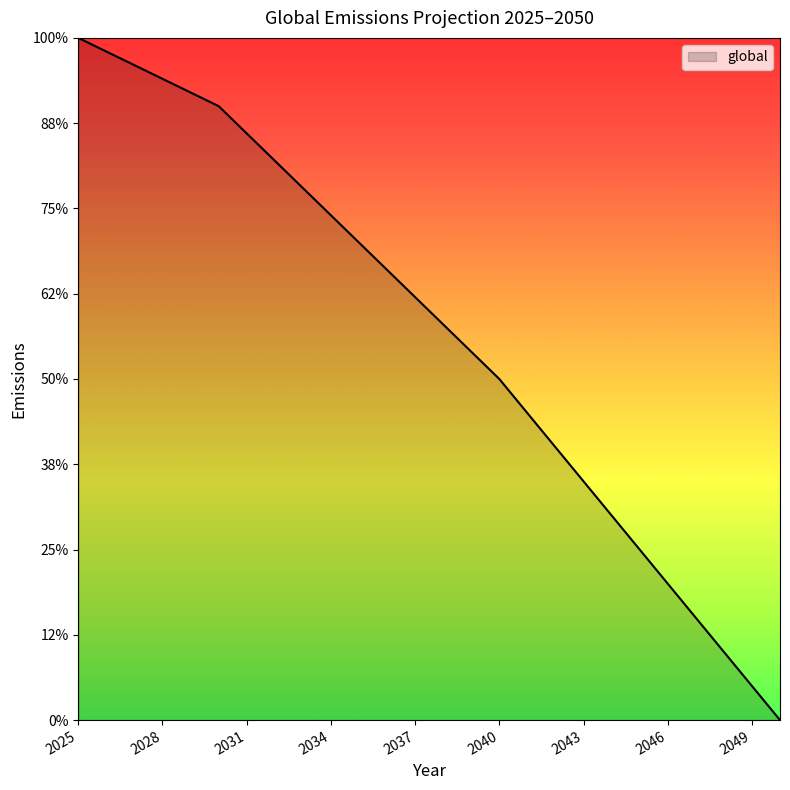

True or false: there are more than 2 points higher than both neighbors.

False